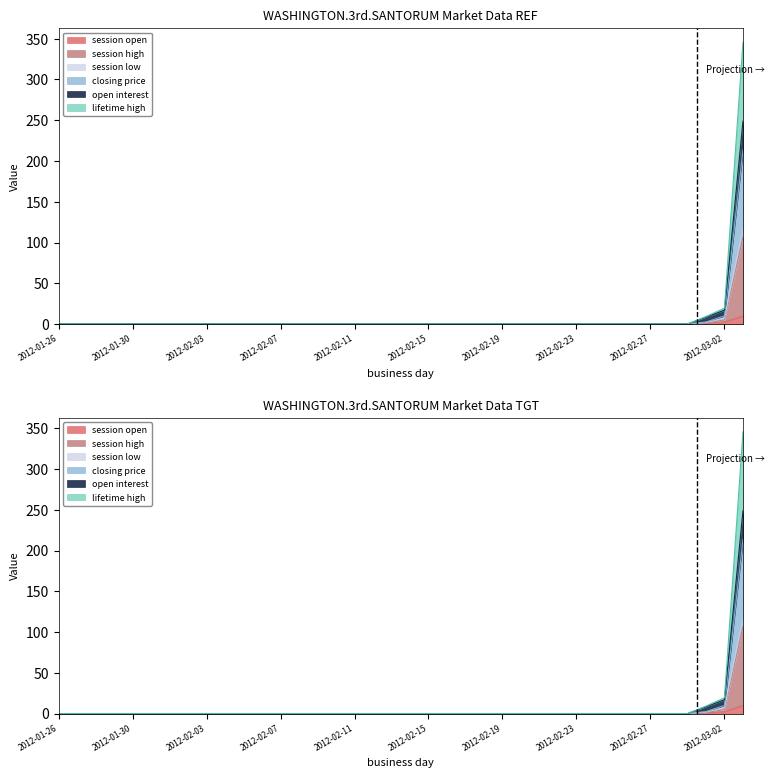

What is the difference between the second highest and second lowest values in the closing price series?

10.0